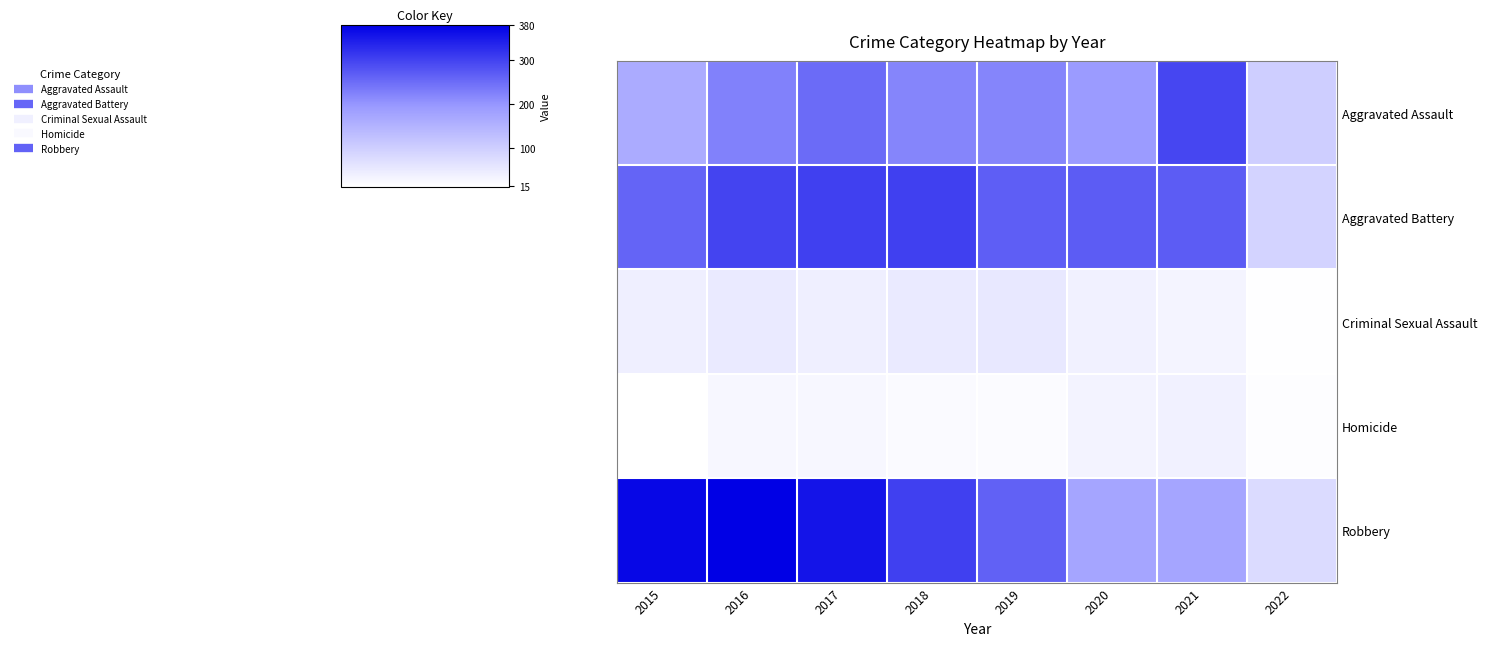

Which series has the largest range (max minus min)?

Robbery